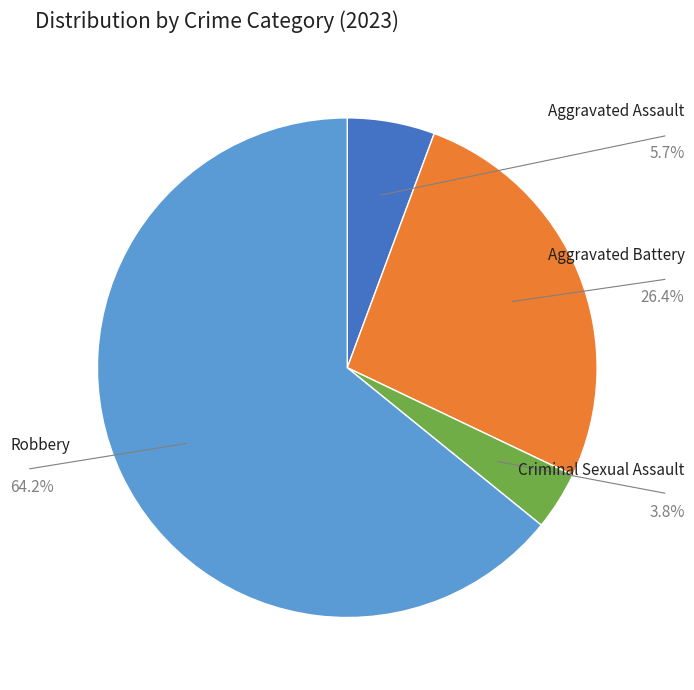

How many slices are in this pie chart?

4